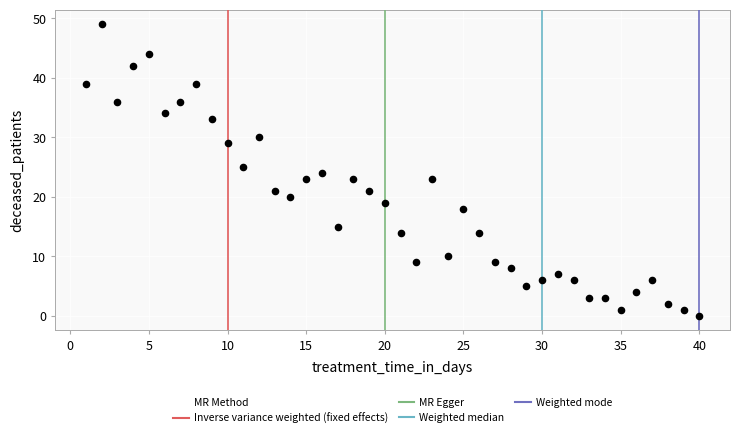

What is the range of X values (max minus min)?

39